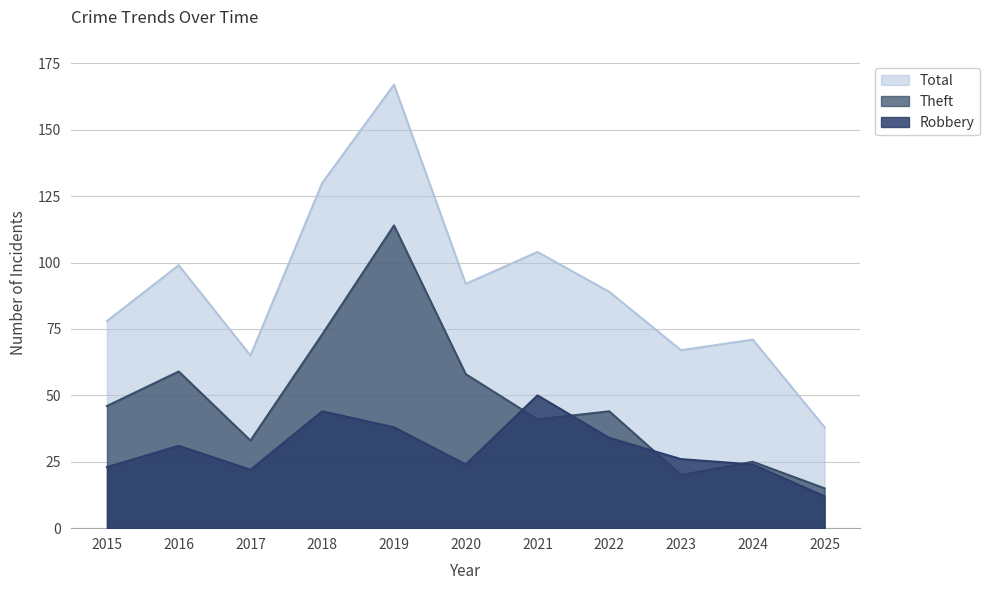

What is the sum of all Total values?

1000